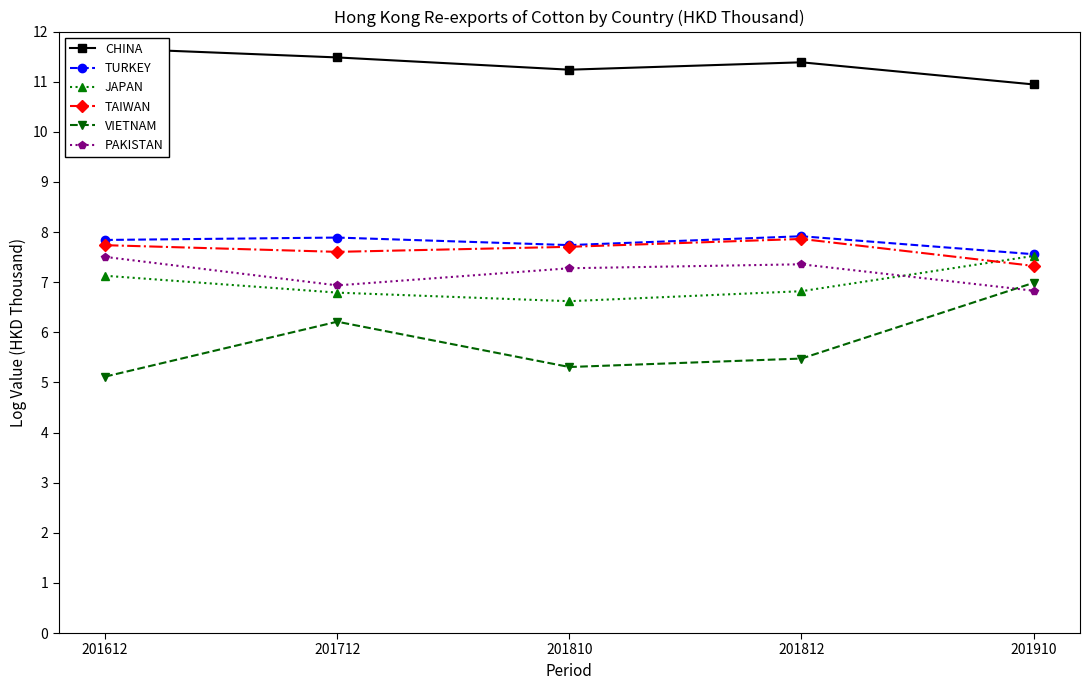

Where does the PAKISTAN series first go above 7?

201612